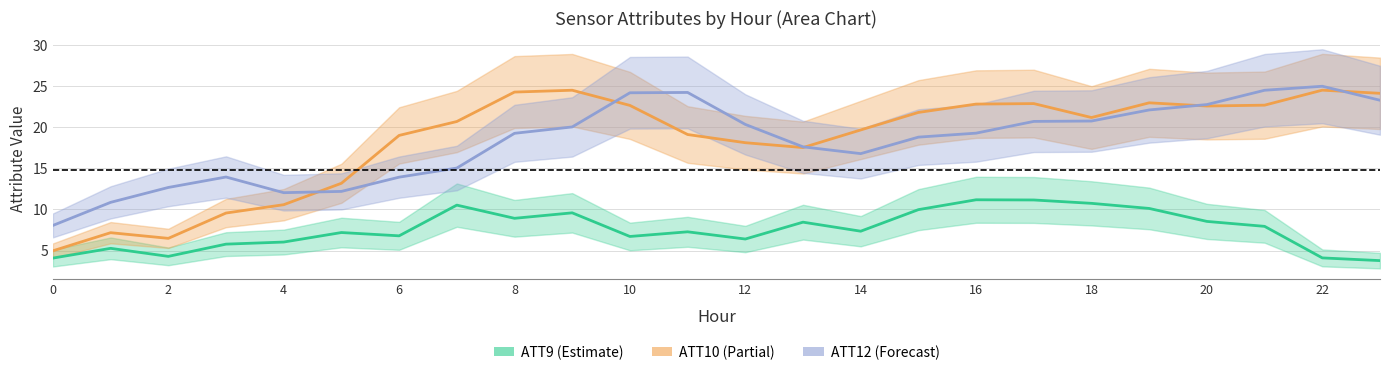

What are all the series names shown in the legend?

ATT9 (Estimate), ATT10 (Partial), ATT12 (Forecast)